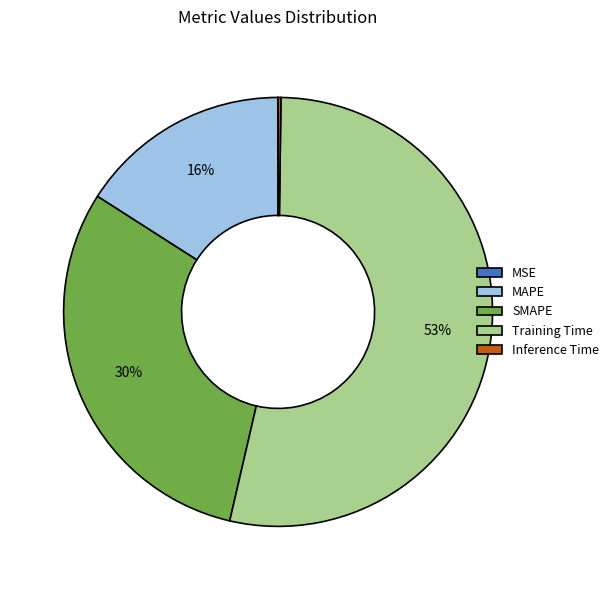

Between MAPE and Training Time, which is larger?

Training Time